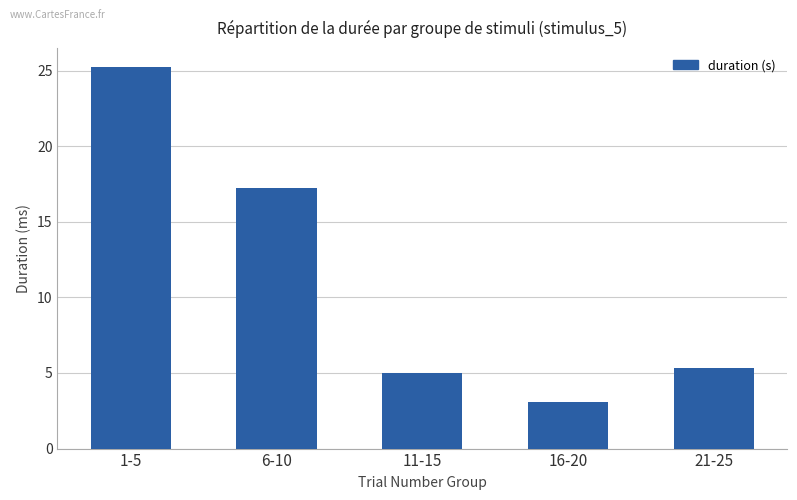

What is the label of the 4th bar from the left?

16-20